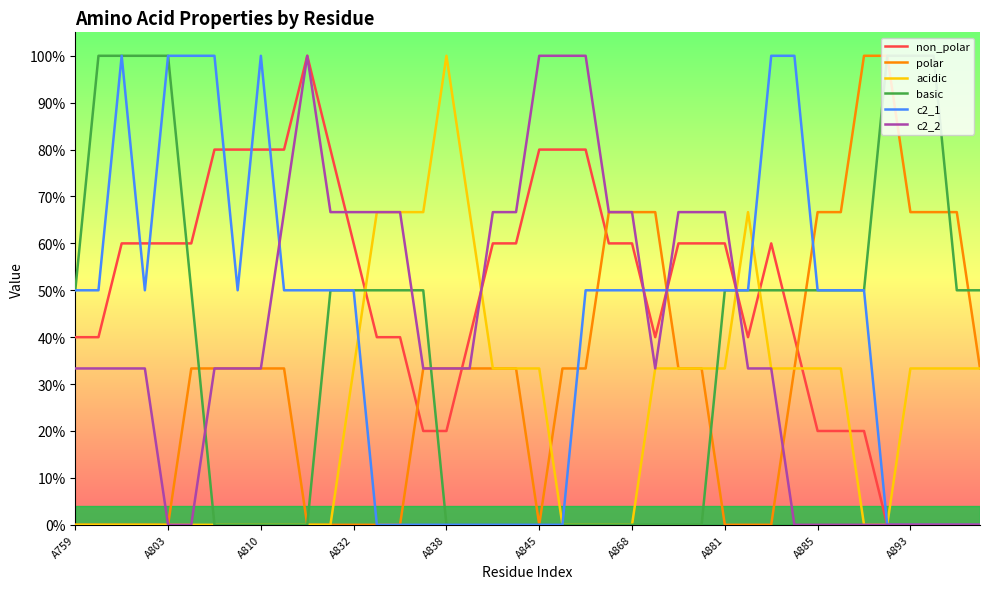

Rank the categories by acidic value from lowest to highest.

A759, A803, A810, A832, A838, A845, A868, A881, A885, A893, 10, 11, 21, 22, 23, 24, 34, 35, 12, 18, 19, 20, 25, 26, 27, 28, 30, 31, 32, 33, 36, 37, 38, 39, 13, 14, 15, 17, 29, 16